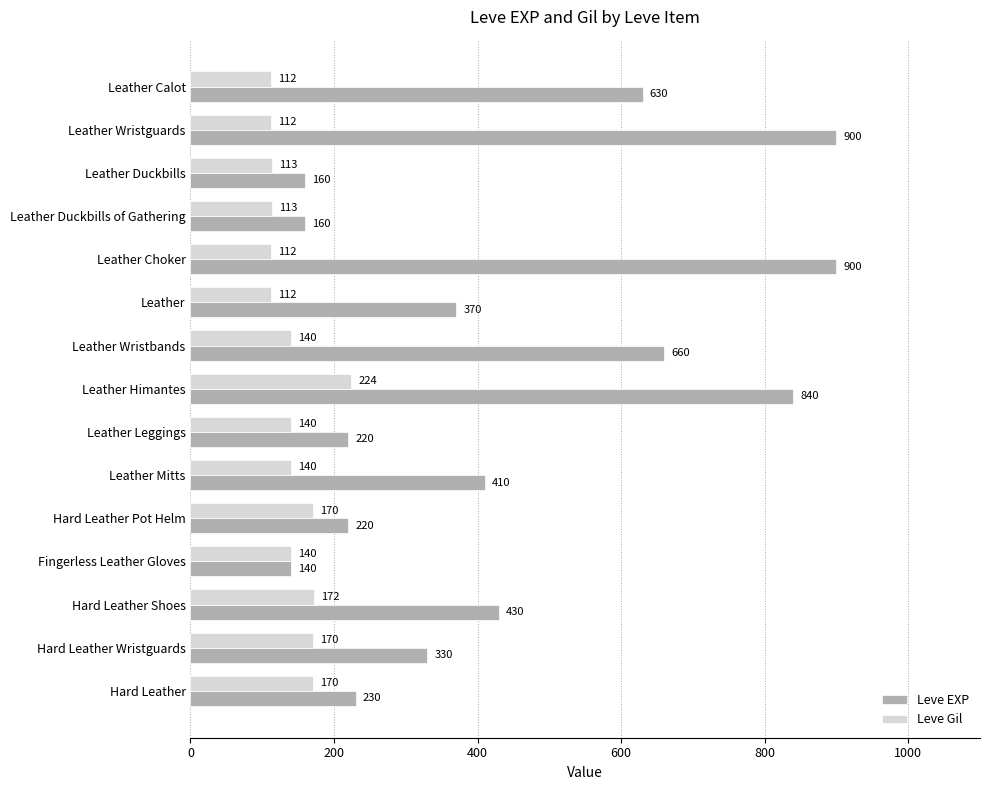

The value of Leve Gil at Leather Choker is 112. True or false?

True